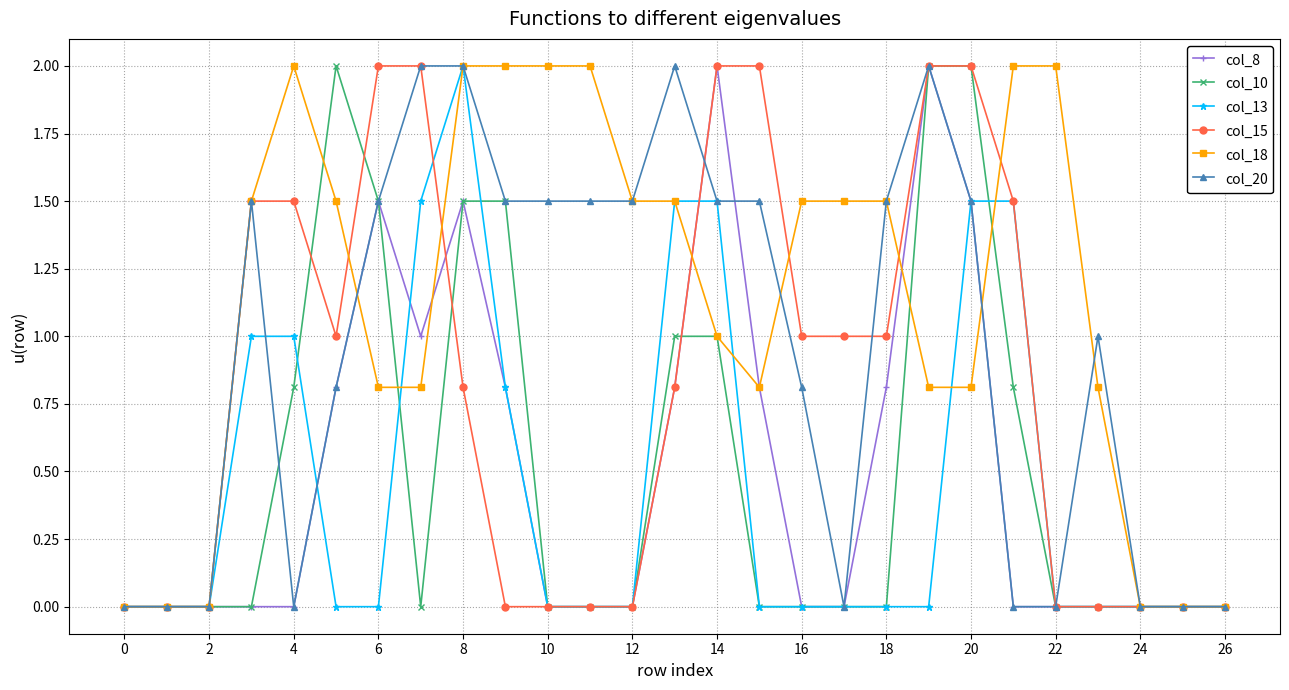

What is the value of the col_13 point at the 21st from the left?

1.5